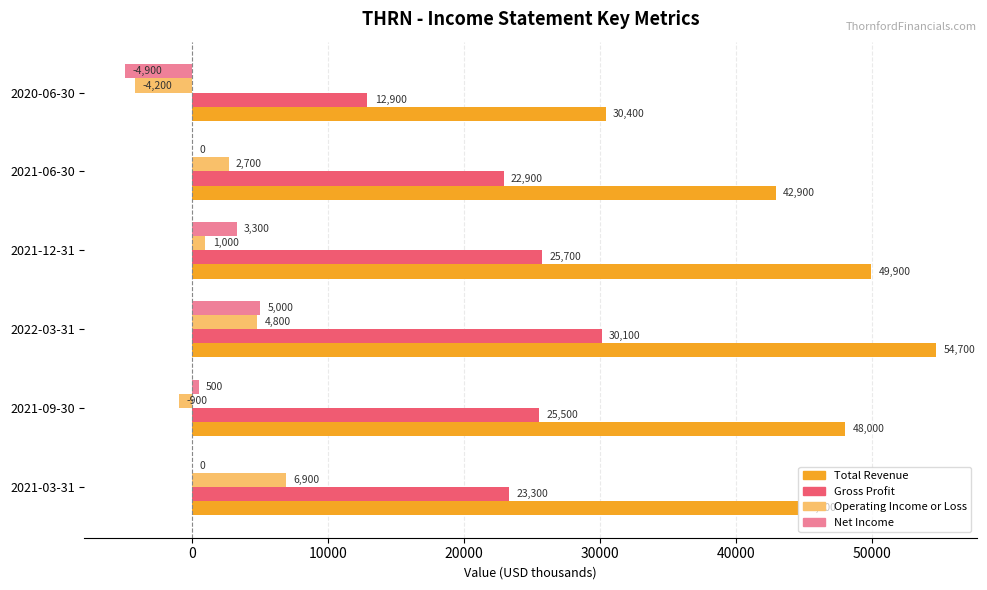

What value does the Gross Profit series have at 2022-03-31, to the nearest 100?

30100